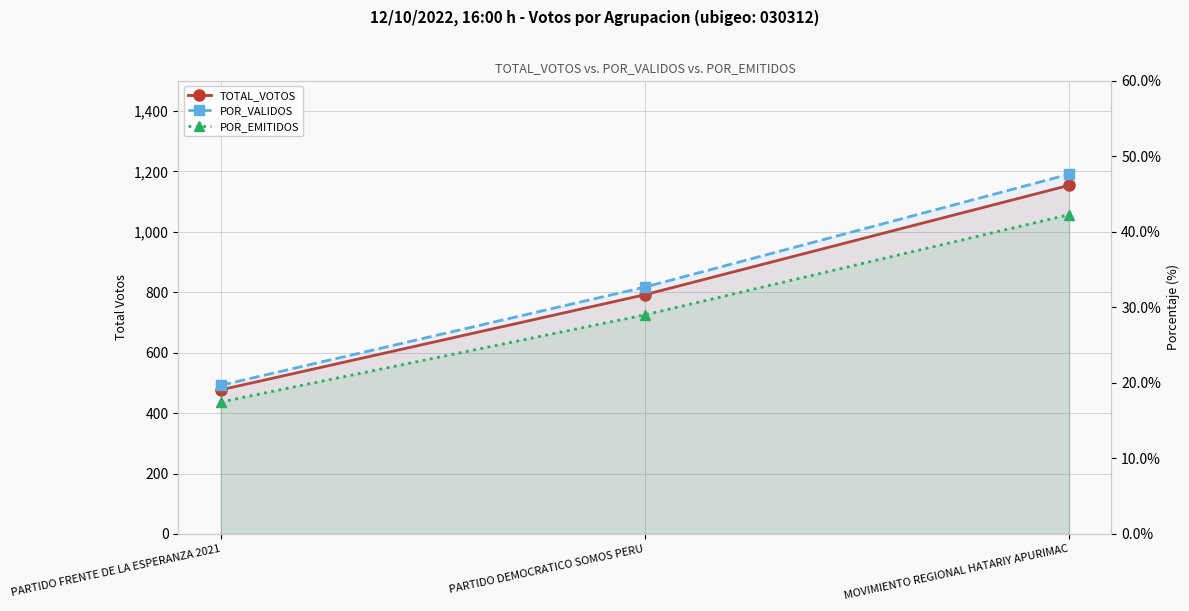

List the labels in order of POR_VALIDOS value, largest first.

MOVIMIENTO REGIONAL HATARIY APURIMAC, PARTIDO DEMOCRATICO SOMOS PERU, PARTIDO FRENTE DE LA ESPERANZA 2021